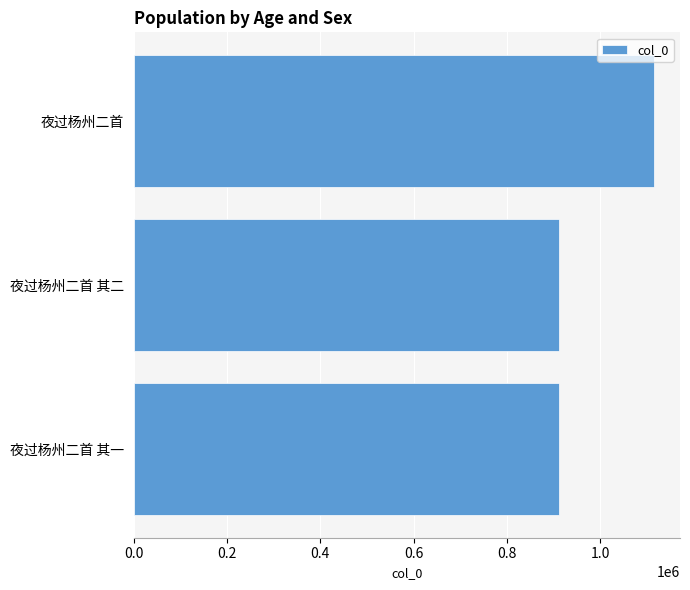

What is the minimum value shown in the chart?

912851